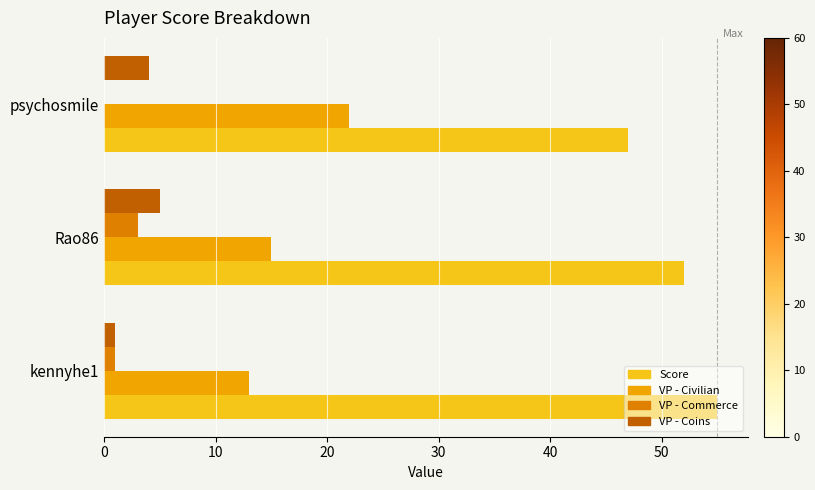

At which category does the chart reach its peak across all series?

kennyhe1